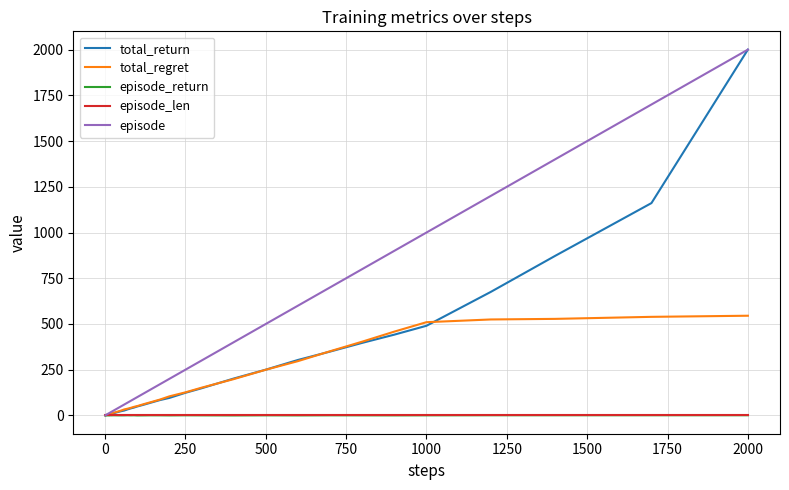

Which series has the largest total across all categories?

episode